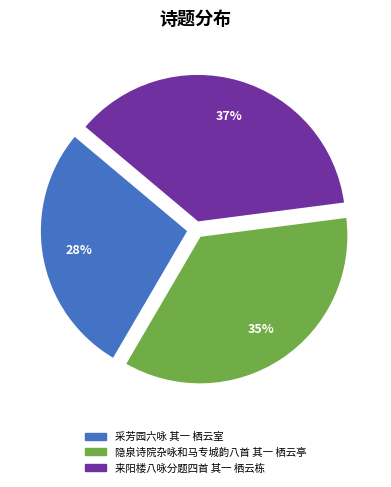

The 采芳园六咏 其一 栖云室 slice represents 28% of the pie. True or false?

True